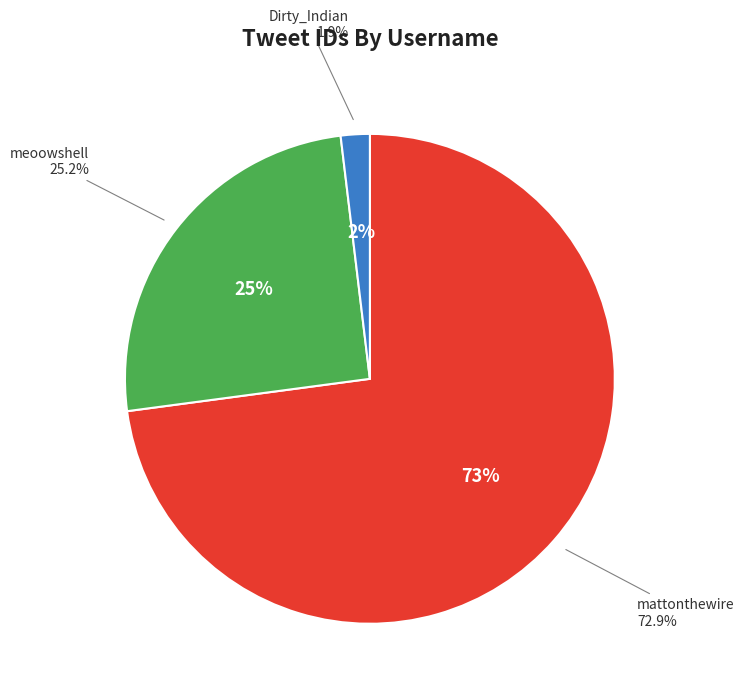

True or false: mattonthewire accounts for 84% of the total.

False